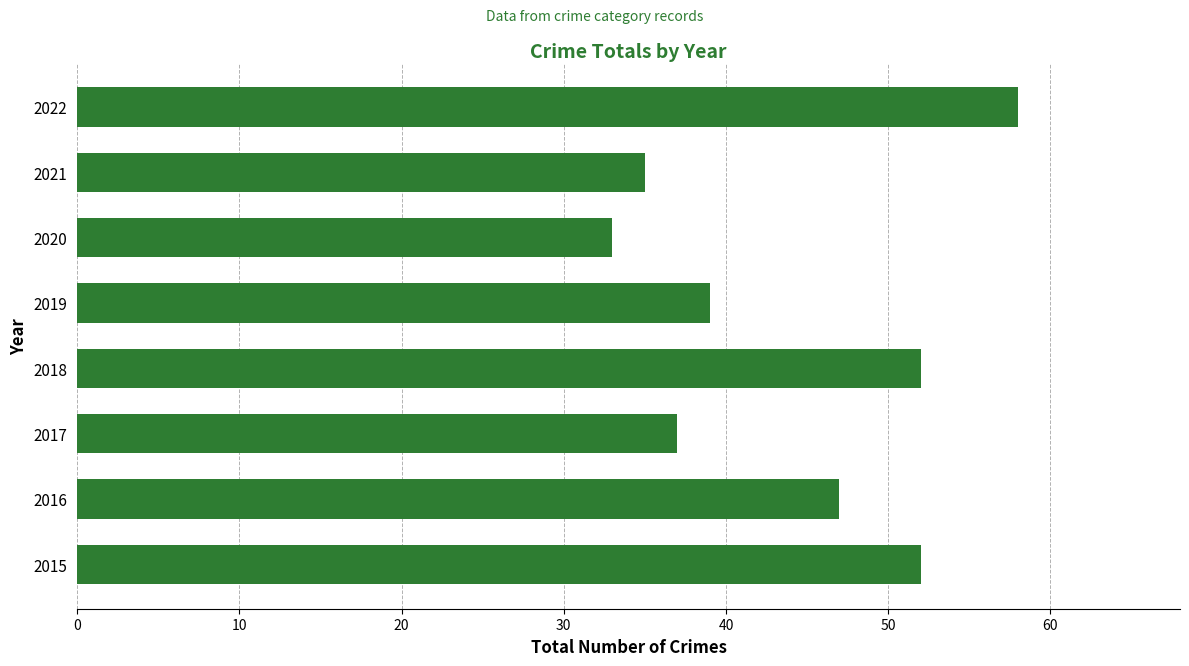

At which label is the value closest to 45?

2016